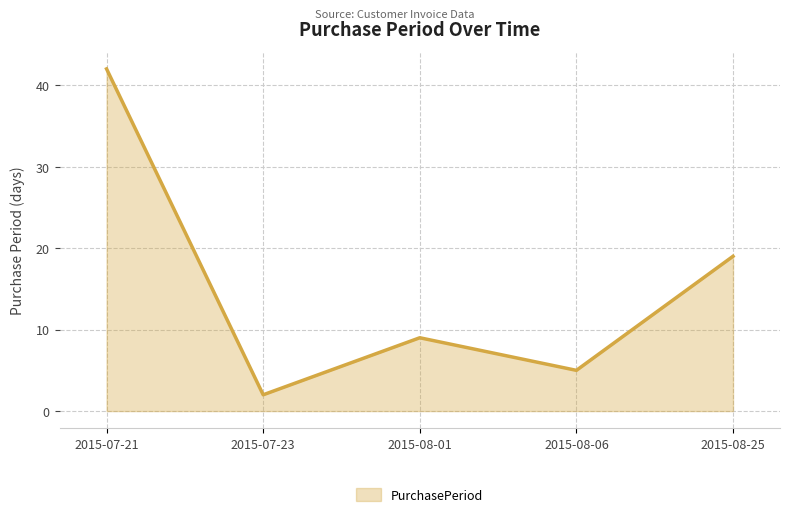

What is the difference between the maximum and second lowest values?

37